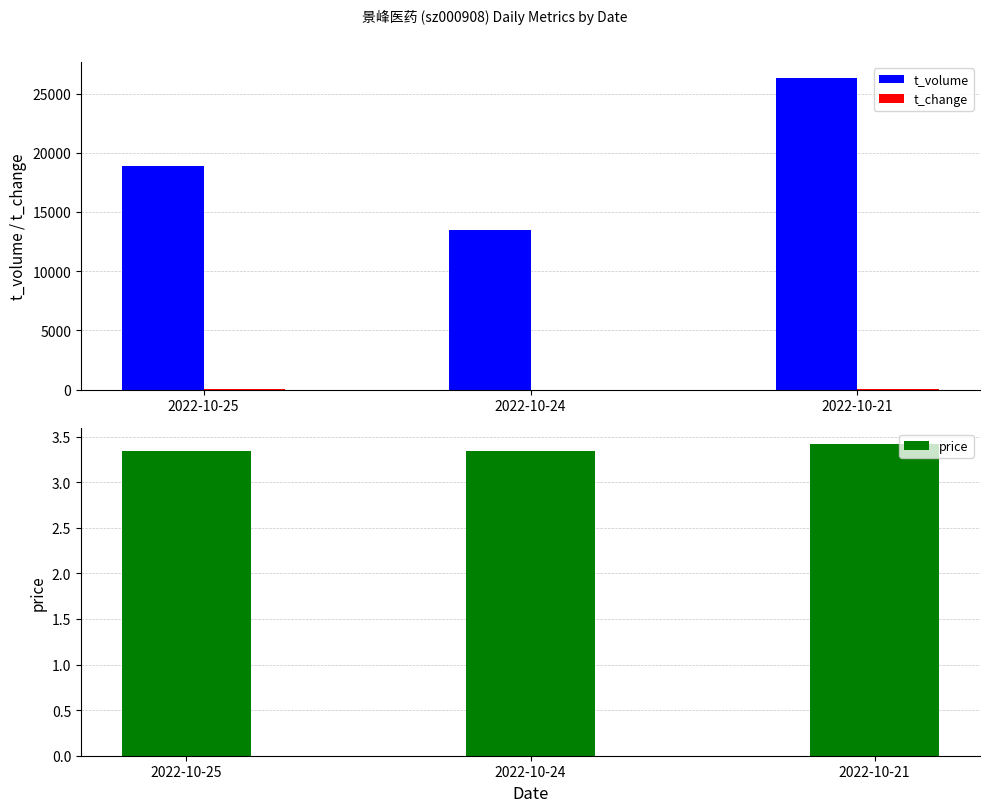

What are all the series names shown in the legend?

t_volume, t_change, price